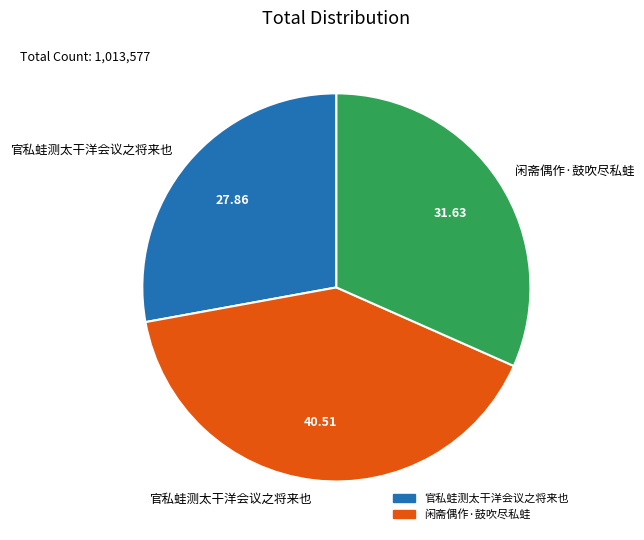

Is there a majority slice in this chart?

No